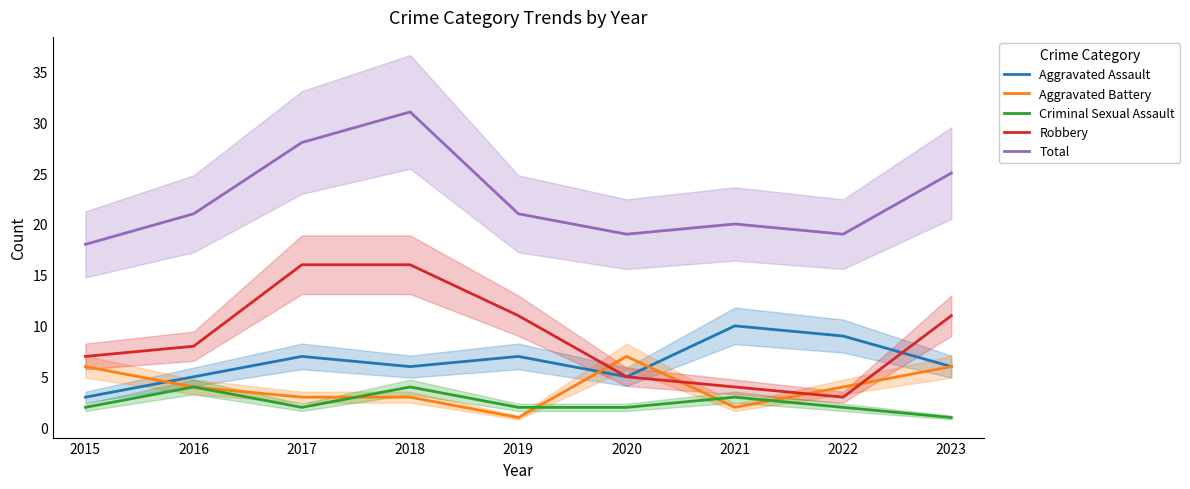

At which label does Total reach its peak?

2018